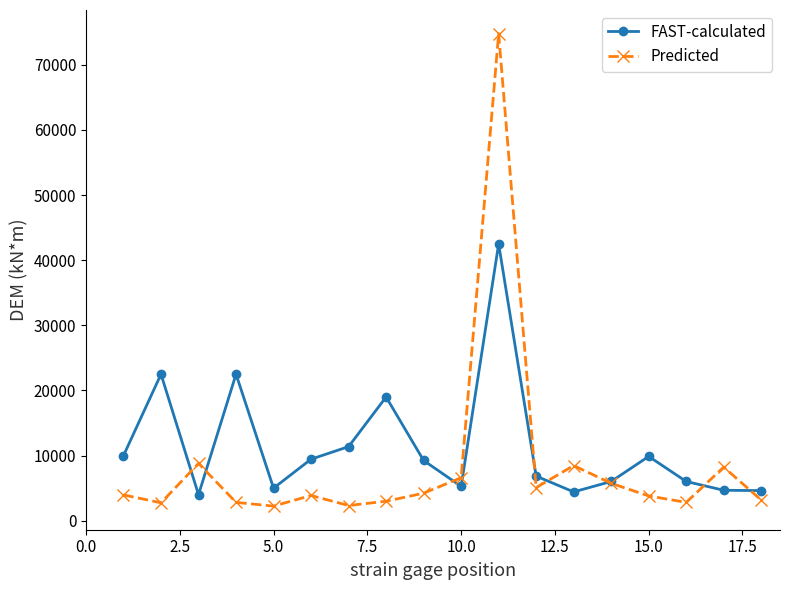

Which series has the largest range (max minus min)?

Predicted